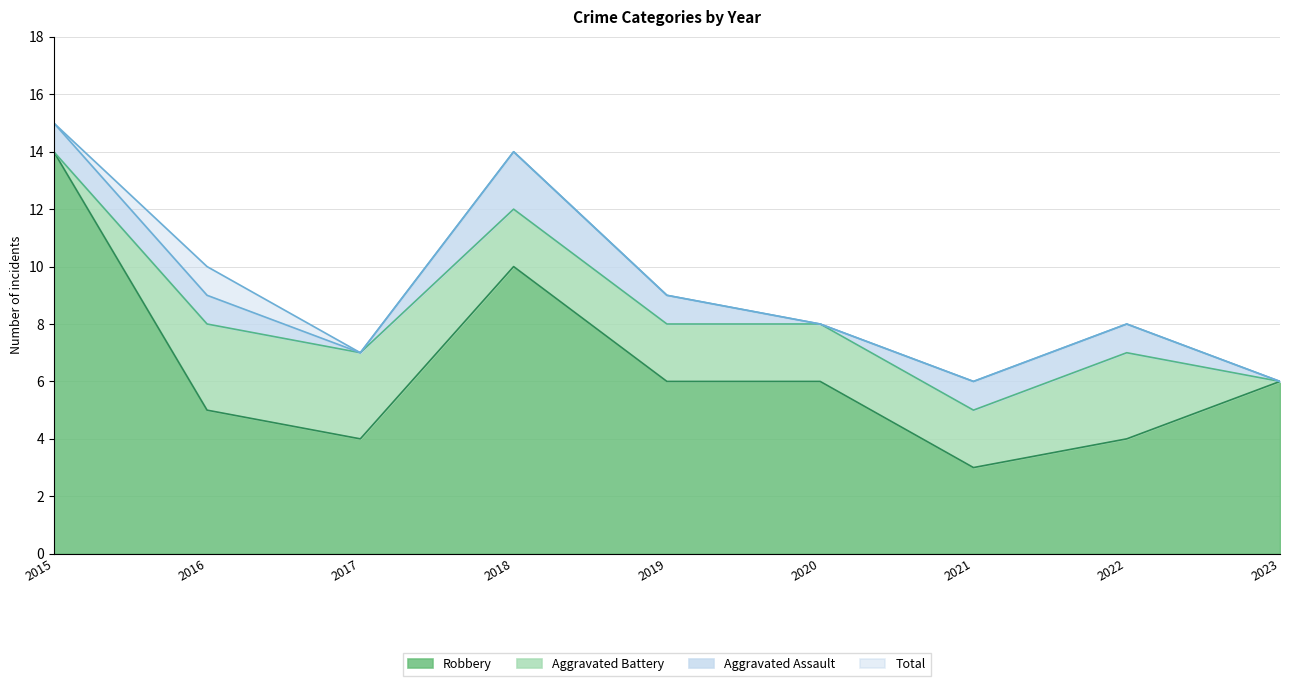

Read the Robbery value at 2020.

6